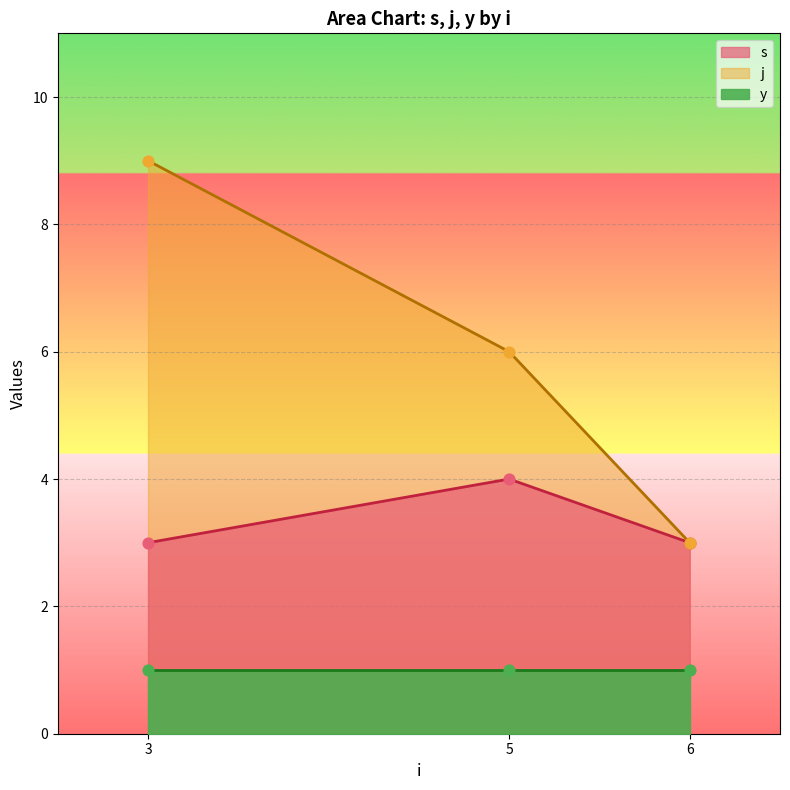

At which category is the sum across all series the highest?

3